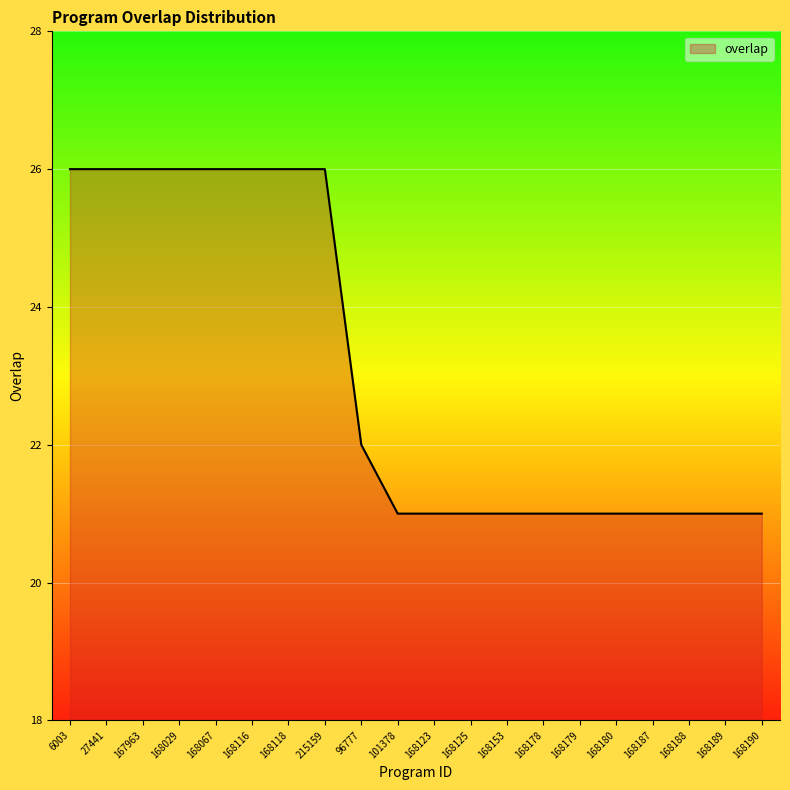

Reading right to left, extract all data points from this chart.

168190=21	168189=21	168188=21	168187=21	168180=21	168179=21	168178=21	168153=21	168125=21	168123=21	101378=21	96777=22	215159=26	168118=26	168116=26	168067=26	168029=26	167963=26	27441=26	6003=26